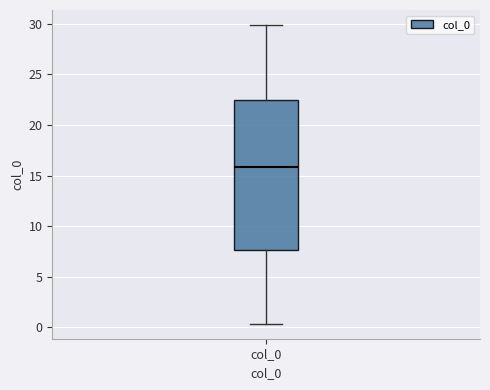

Where is the upper edge of the box for col_0 on the y-axis? The values are not printed on the chart, so give them approximately, as read against the axis.

22.5